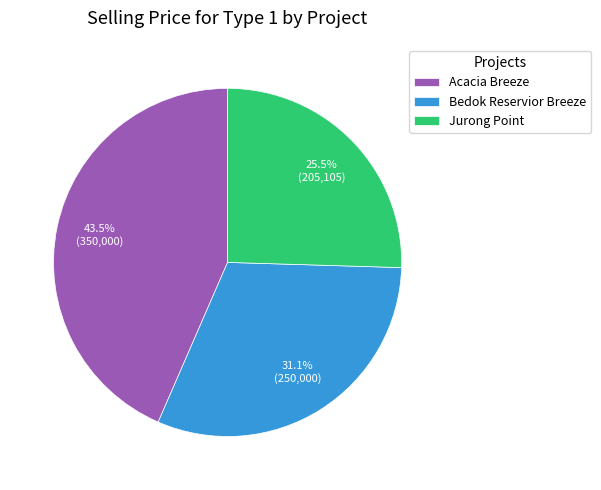

Rank the categories by value from highest to lowest.

Acacia Breeze, Bedok Reservior Breeze, Jurong Point